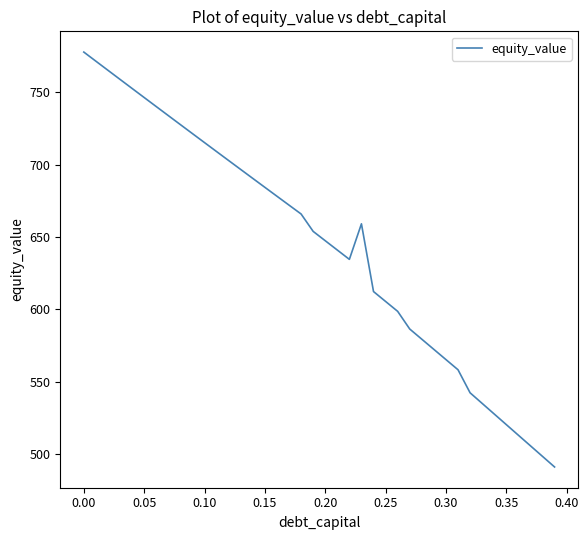

What is the greatest value displayed?

777.9